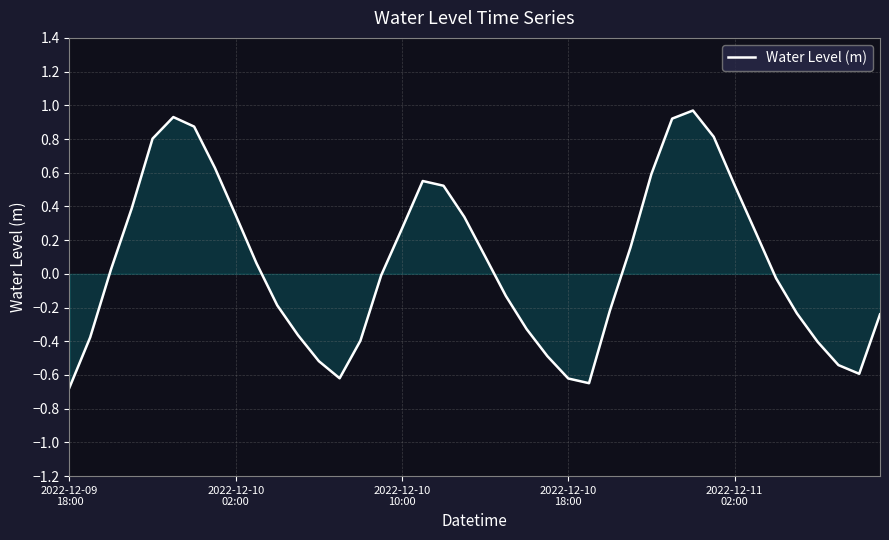

What is the difference between the maximum and minimum values?

1.6